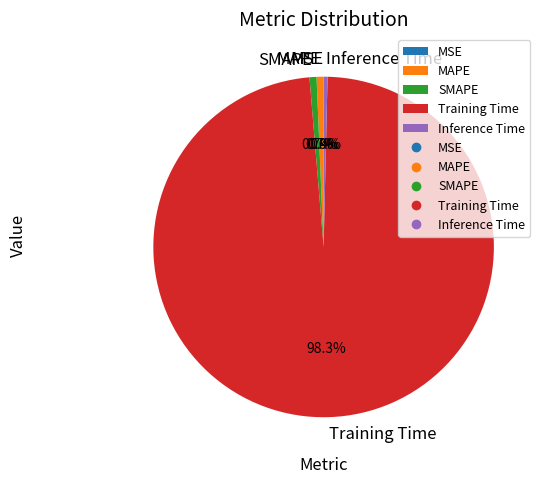

What percentage is NOT represented by Inference Time?

99.6%